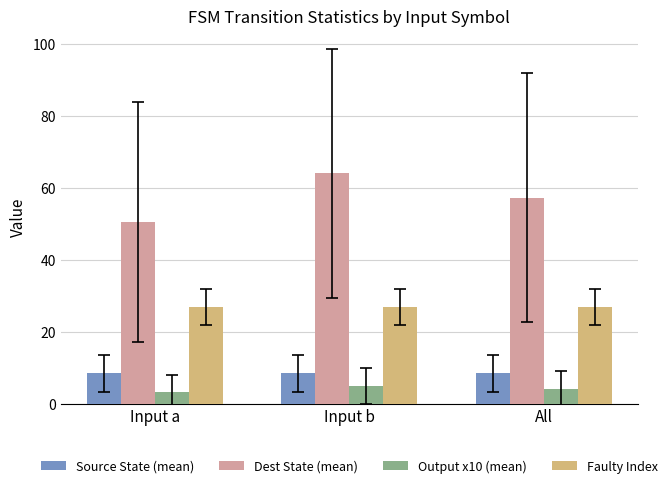

Rank the series at Input b from lowest to highest value.

Output x10 (mean), Source State (mean), Faulty Index, Dest State (mean)